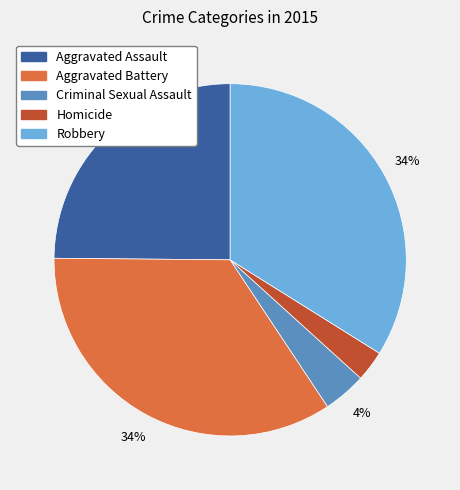

Do Robbery and Criminal Sexual Assault together represent more than half of the pie?

No